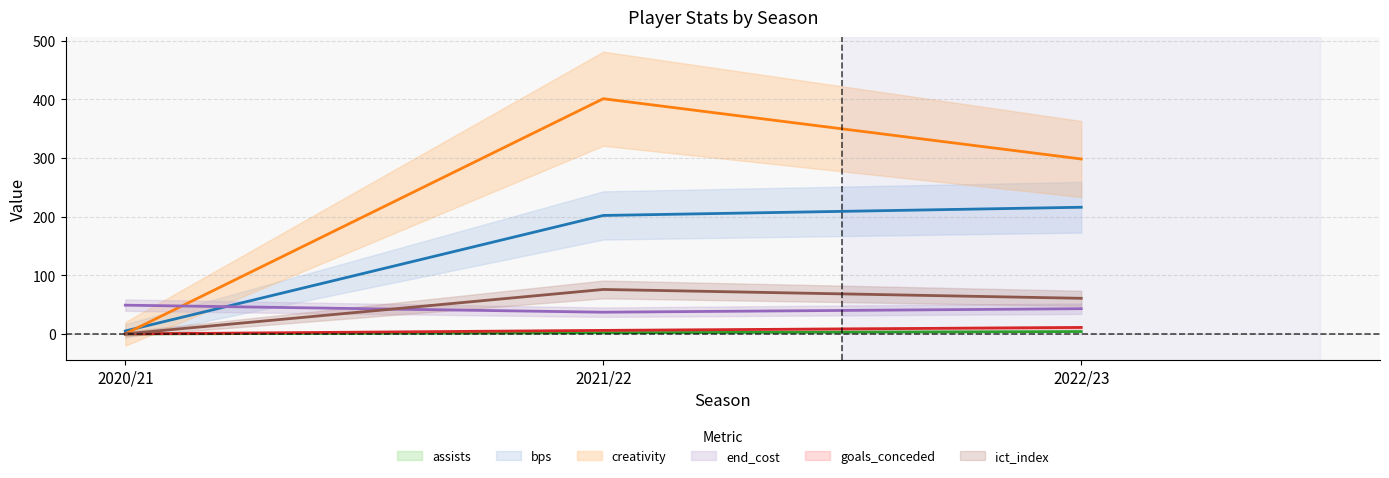

Which series has the widest spread of values?

creativity